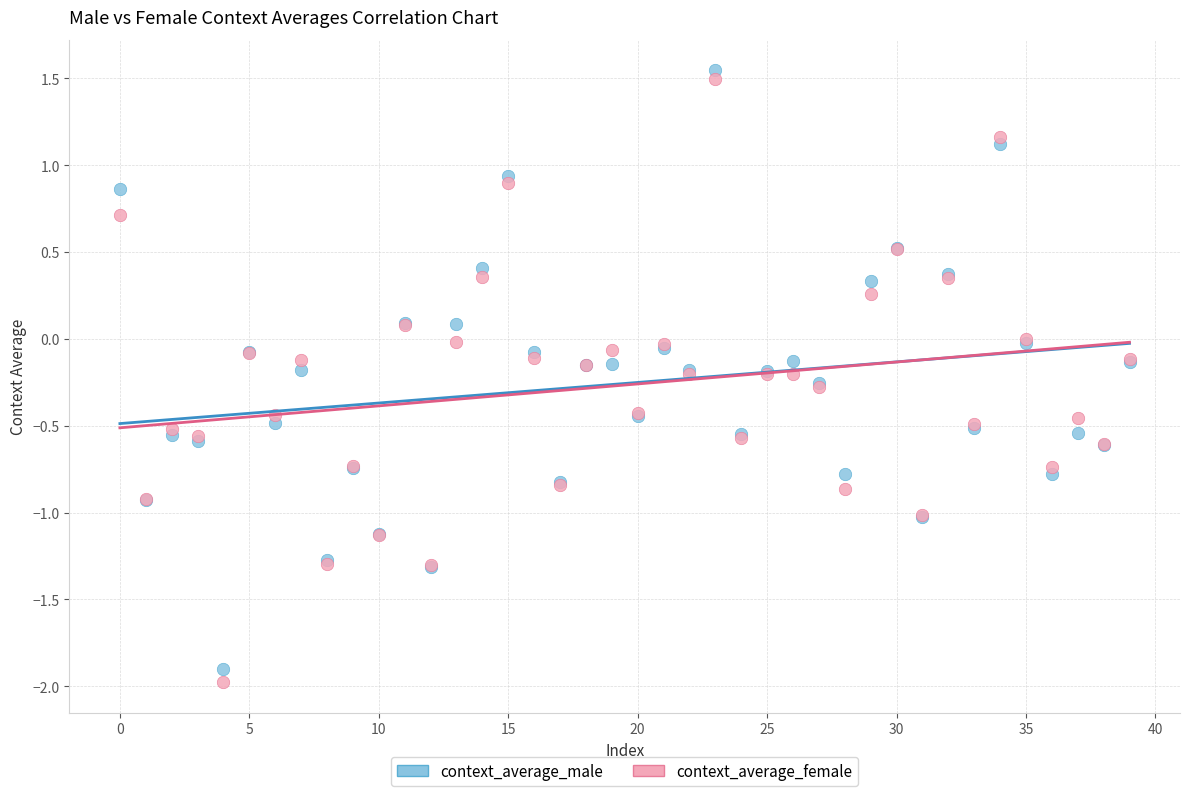

Which series has the widest spread of Y values?

context_average_female